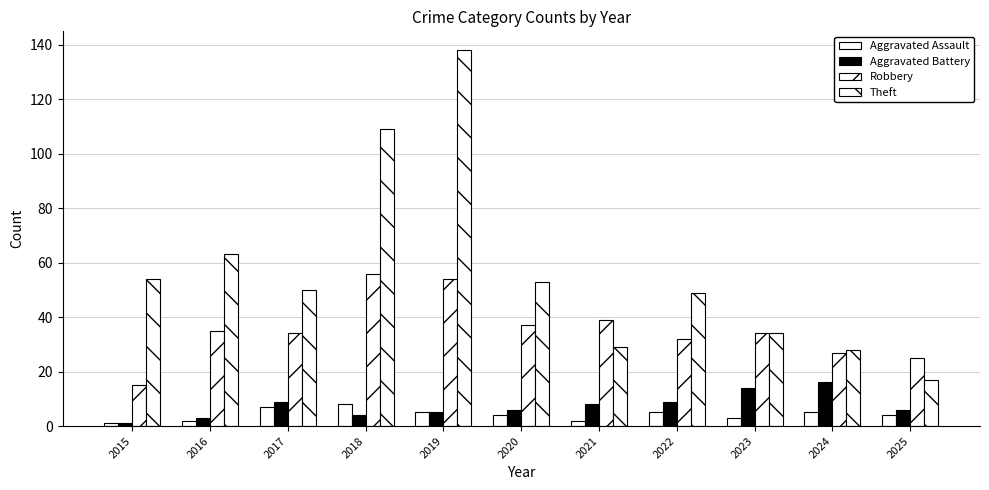

Are the bars grouped side by side (vs. stacked)?

Yes